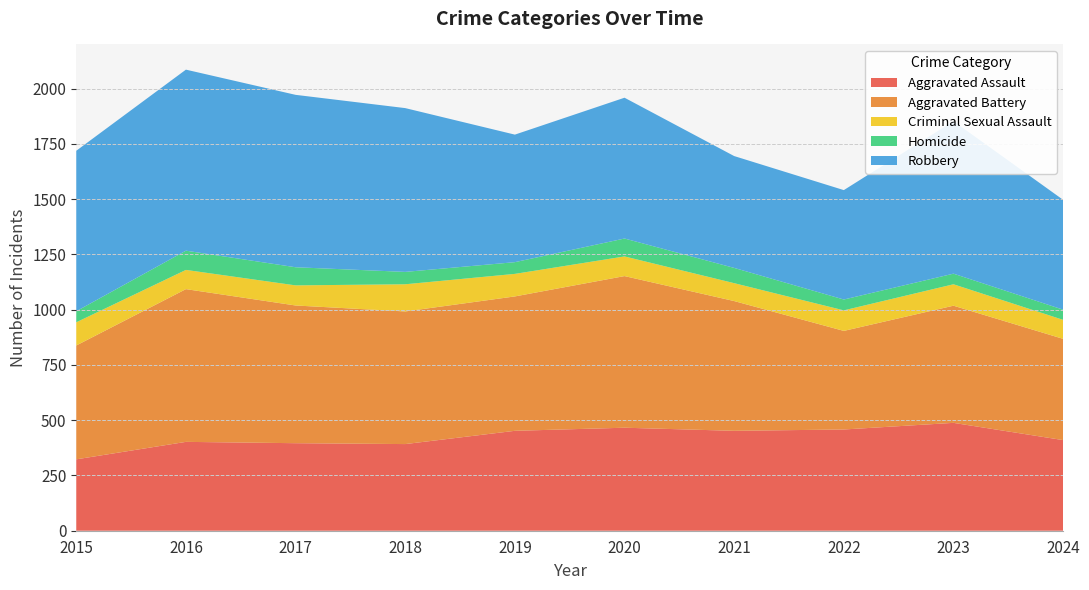

Reading left to right, transcribe all the data shown in this chart.

Aggravated Assault: 323	402	396	392	452	466	452	458	488	410
Aggravated Battery: 515	691	623	600	608	686	587	446	530	458
Criminal Sexual Assault: 105	87	91	123	102	89	81	93	97	86
Homicide: 50	87	82	56	53	81	69	49	48	46
Robbery: 726	819	780	741	577	637	506	495	690	497